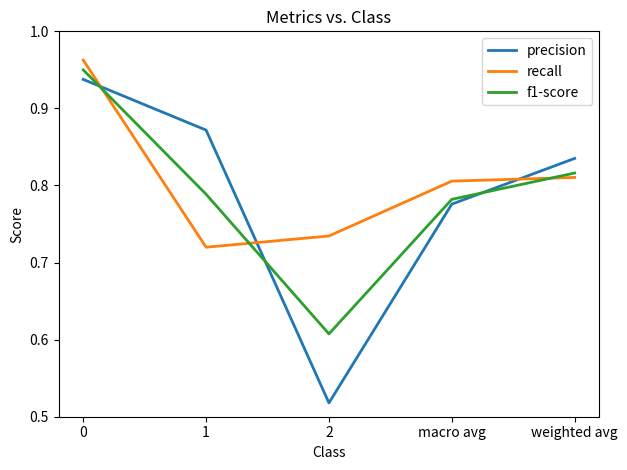

True or false: f1-score has a value of 1.0 at 2.

False